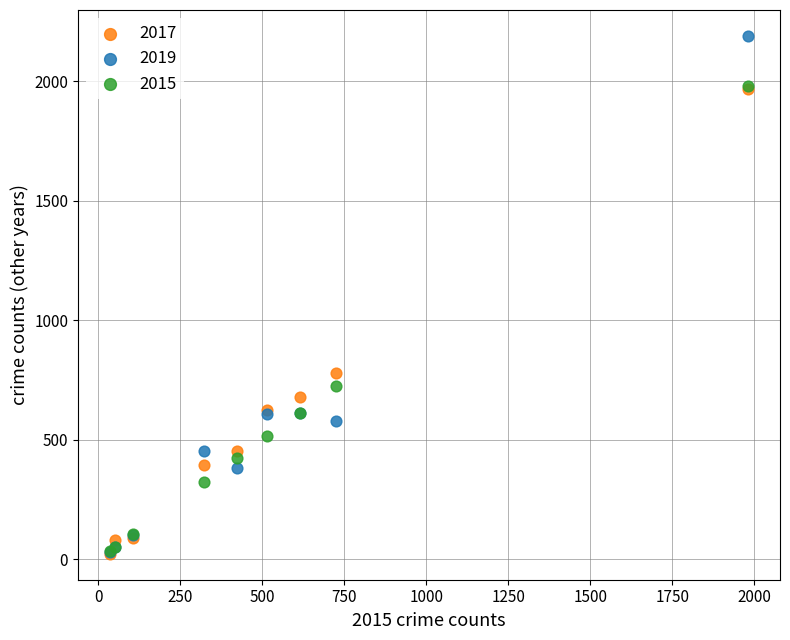

Across all series, what Y value is closest to 1106?

780